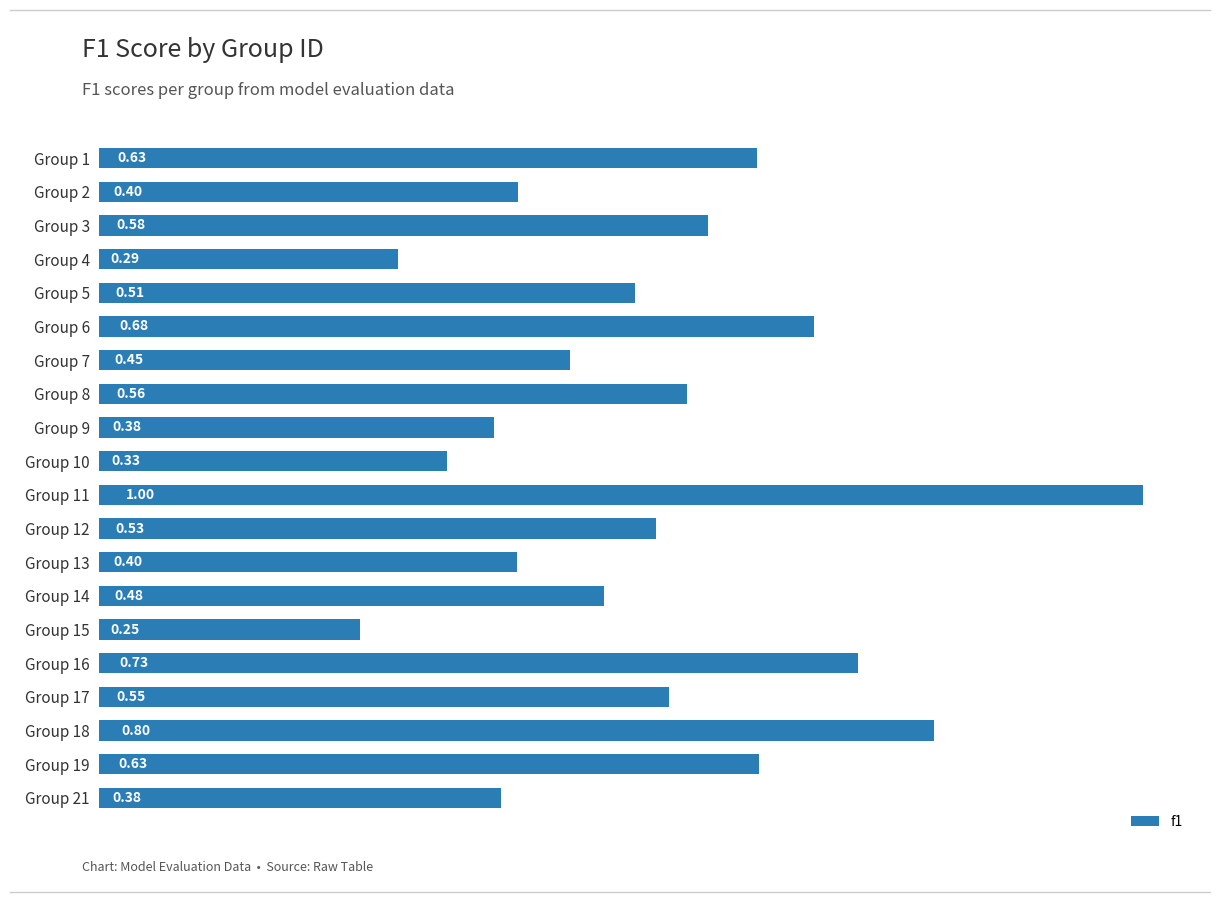

Between Group 14 and Group 1, which is larger?

Group 1